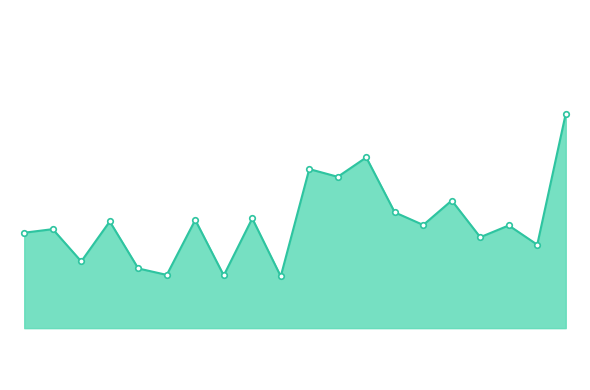

How many lines are shown in the chart?

1